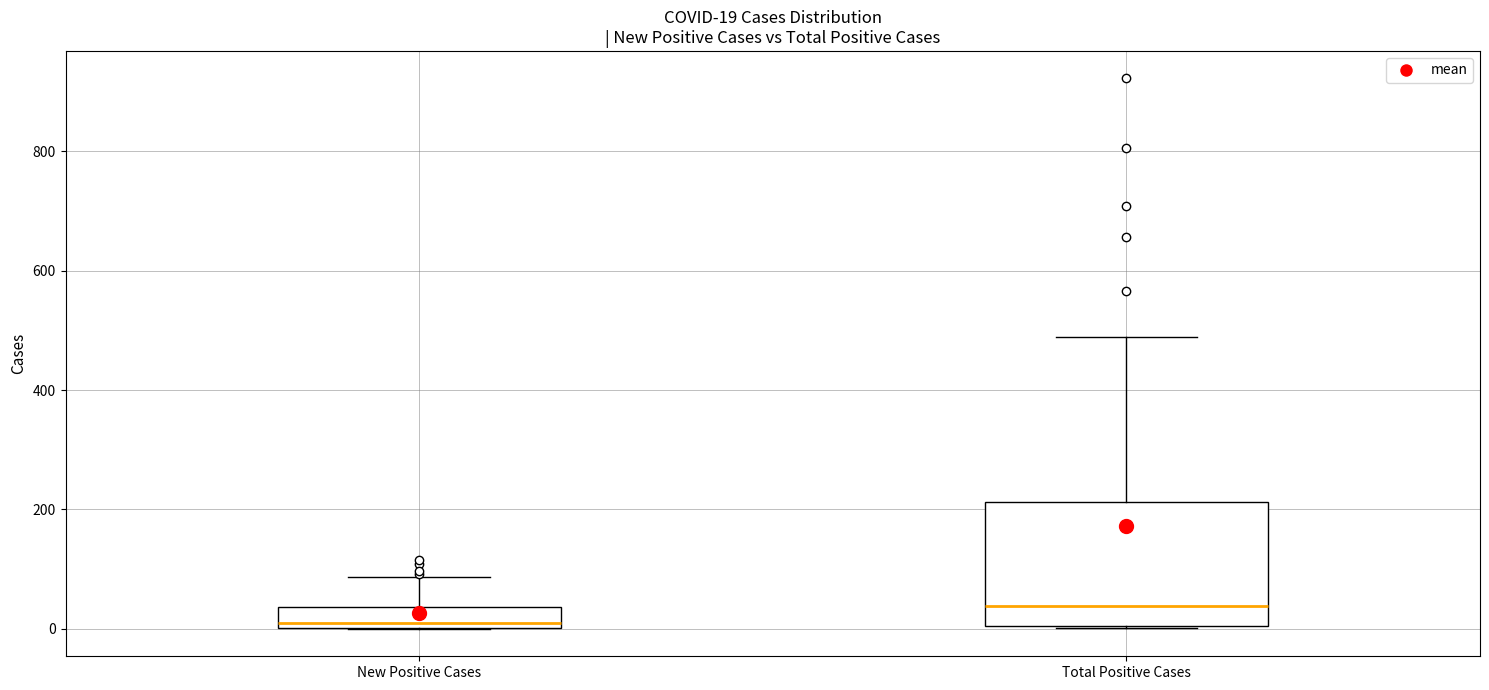

Which box's median line is the lowest?

New Positive Cases